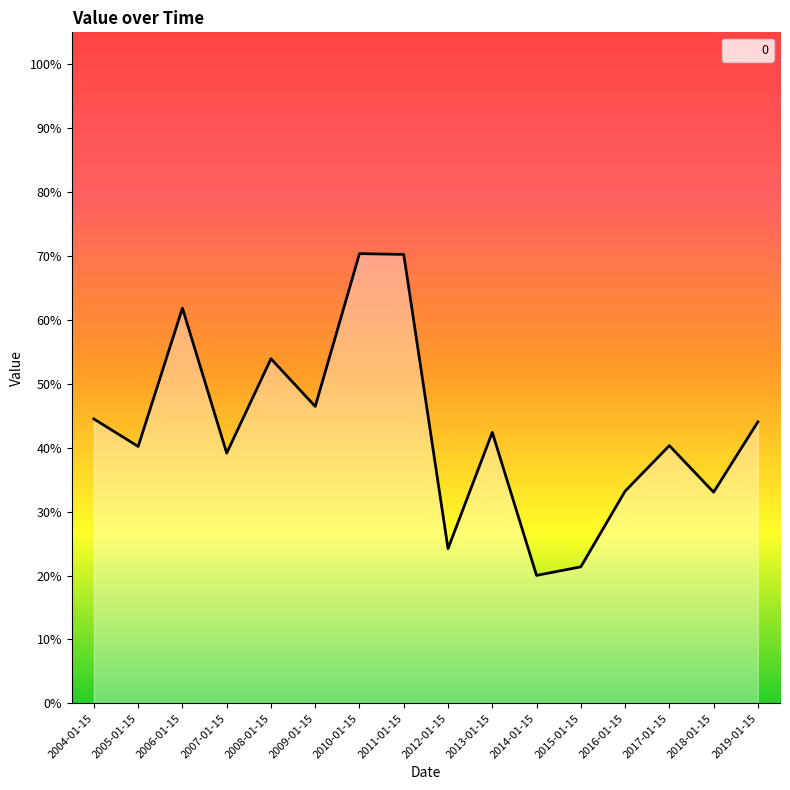

What position from the left is 2011-01-15?

8